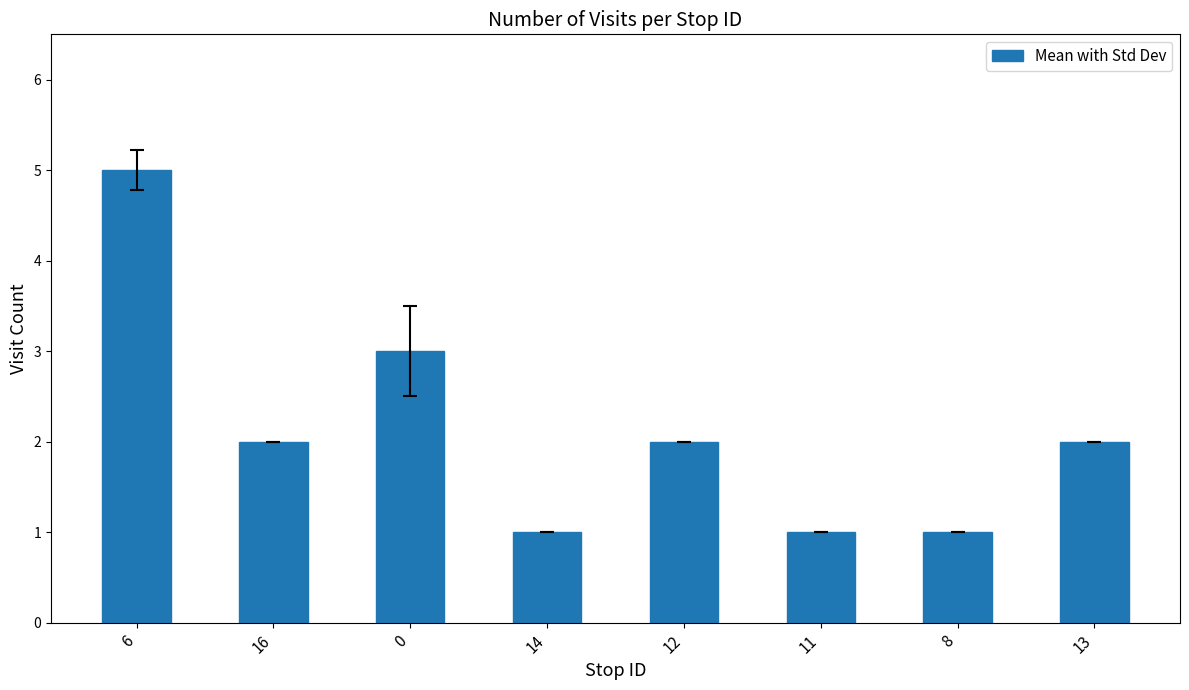

At which category does the chart reach its peak across all series?

6